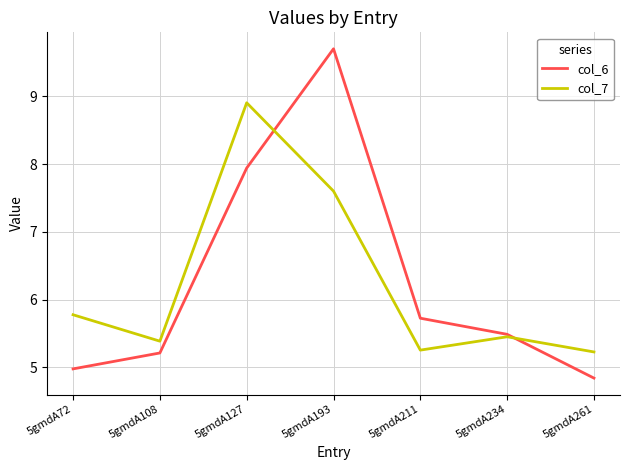

Count the col_6 values in the range 4 to 7.

5